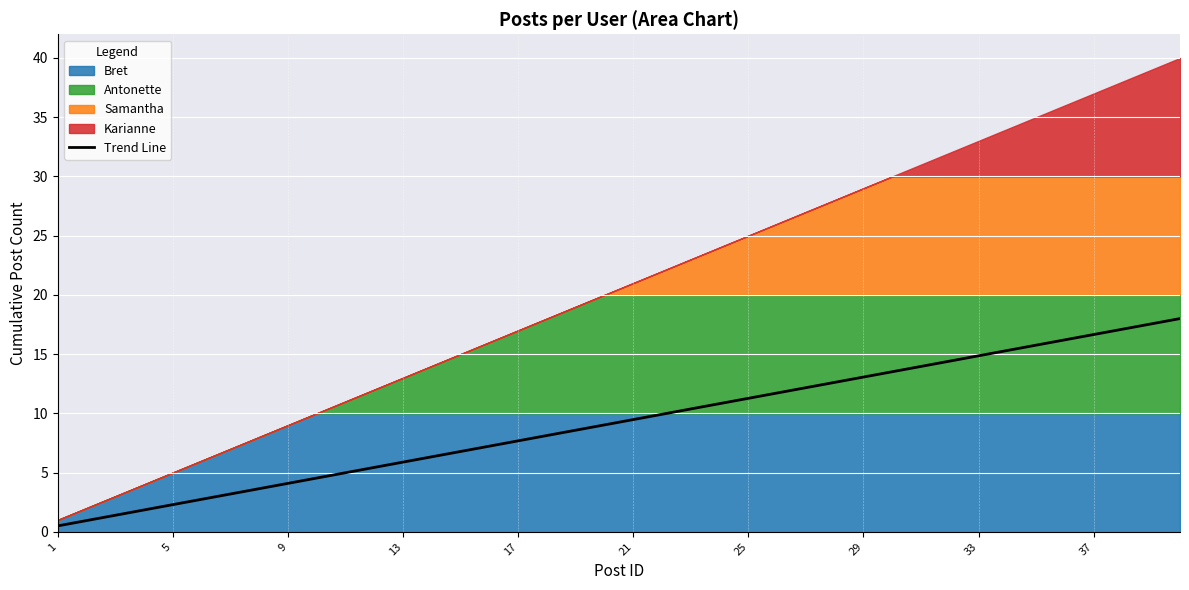

How many data points are above 9?

21